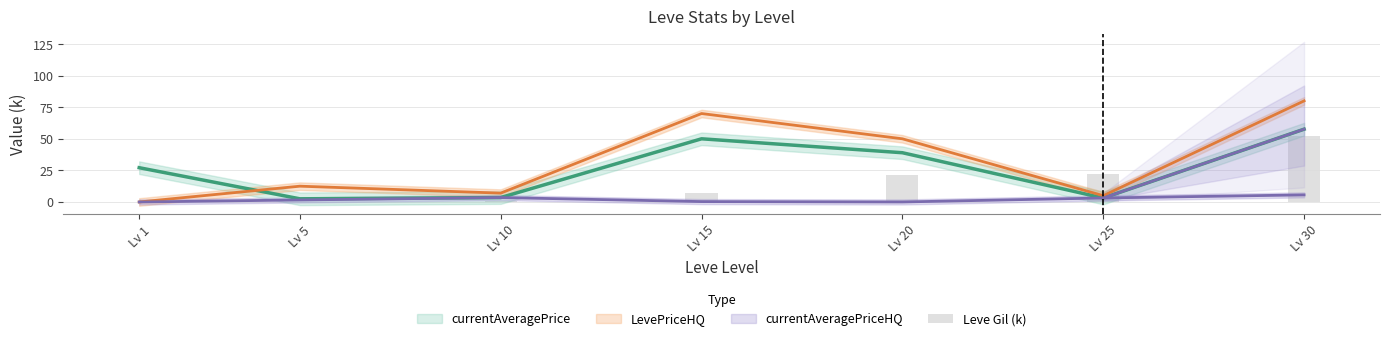

Reading left to right, list all the values displayed in this chart.

0.2	0.2	1.0	7.2	21.6	21.8	52.2